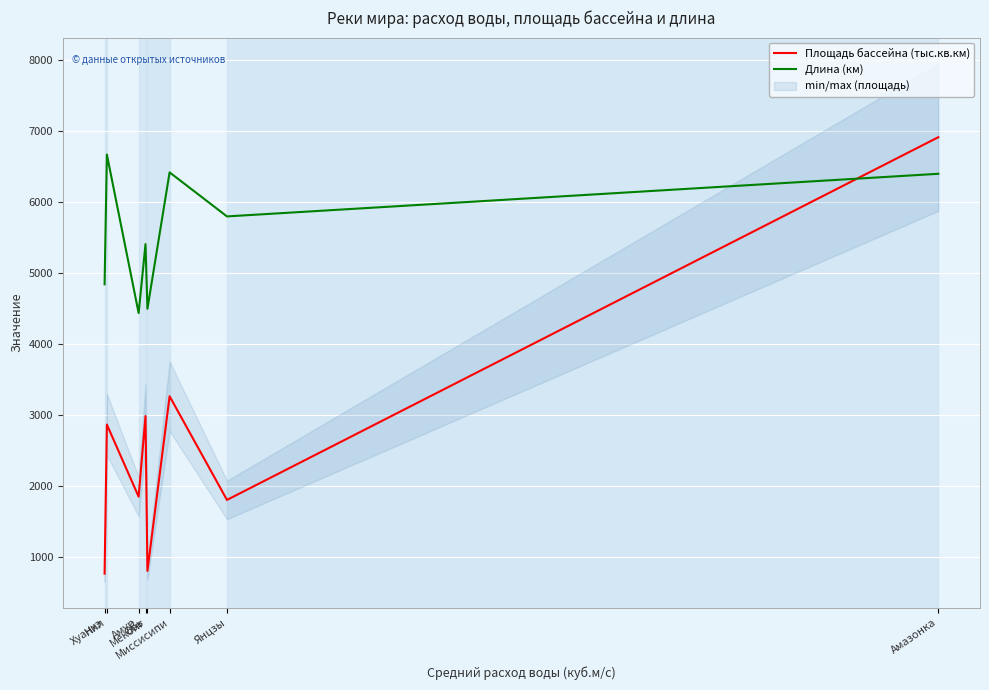

Does the chart display data point markers on the line(s)?

No